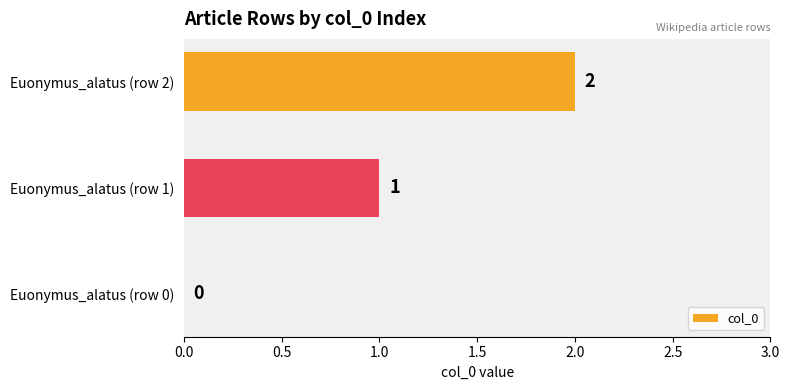

Are the bars horizontal?

Yes